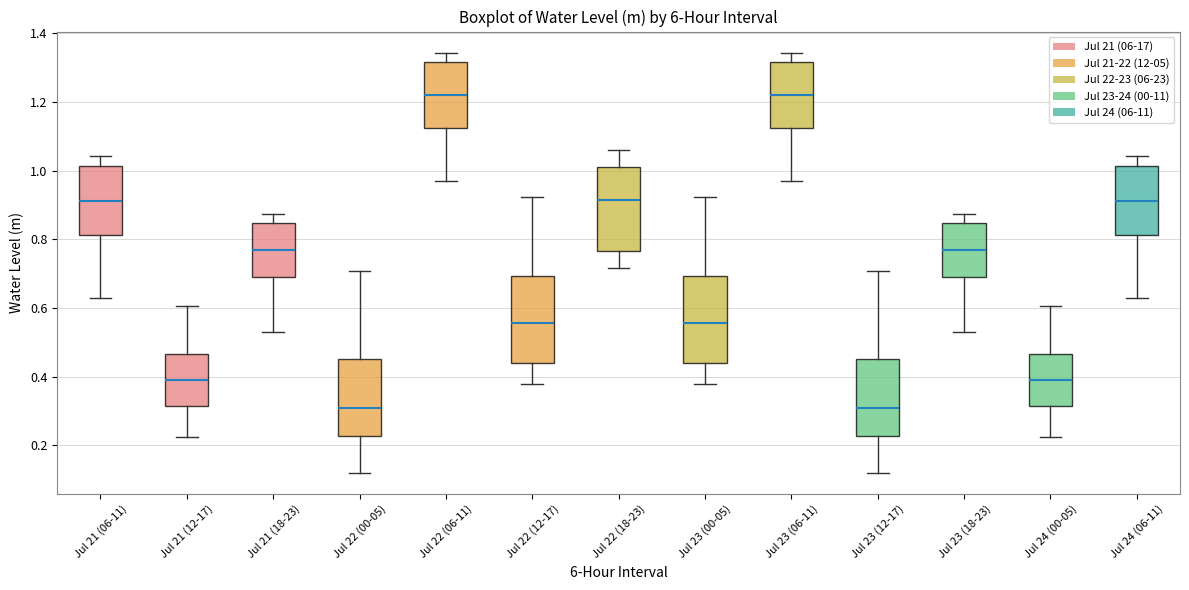

Reading left to right, read every box against the y-axis: the position of its median line, the range the box covers, and the ends of its whiskers. The values are not printed on the chart, so give them approximately, as read against the axis.

Jul 21 (06-11): median 0.92, box 0.82 to 1.02, whiskers 0.62 to 1.04
Jul 21 (12-17): median 0.38, box 0.32 to 0.46, whiskers 0.22 to 0.60
Jul 21 (18-23): median 0.76, box 0.68 to 0.84, whiskers 0.52 to 0.88
Jul 22 (00-05): median 0.30, box 0.22 to 0.46, whiskers 0.12 to 0.70
Jul 22 (06-11): median 1.22, box 1.12 to 1.32, whiskers 0.98 to 1.34
Jul 22 (12-17): median 0.56, box 0.44 to 0.70, whiskers 0.38 to 0.92
Jul 22 (18-23): median 0.92, box 0.76 to 1.02, whiskers 0.72 to 1.06
Jul 23 (00-05): median 0.56, box 0.44 to 0.70, whiskers 0.38 to 0.92
Jul 23 (06-11): median 1.22, box 1.12 to 1.32, whiskers 0.98 to 1.34
Jul 23 (12-17): median 0.30, box 0.22 to 0.46, whiskers 0.12 to 0.70
Jul 23 (18-23): median 0.76, box 0.68 to 0.84, whiskers 0.52 to 0.88
Jul 24 (00-05): median 0.38, box 0.32 to 0.46, whiskers 0.22 to 0.60
Jul 24 (06-11): median 0.92, box 0.82 to 1.02, whiskers 0.62 to 1.04